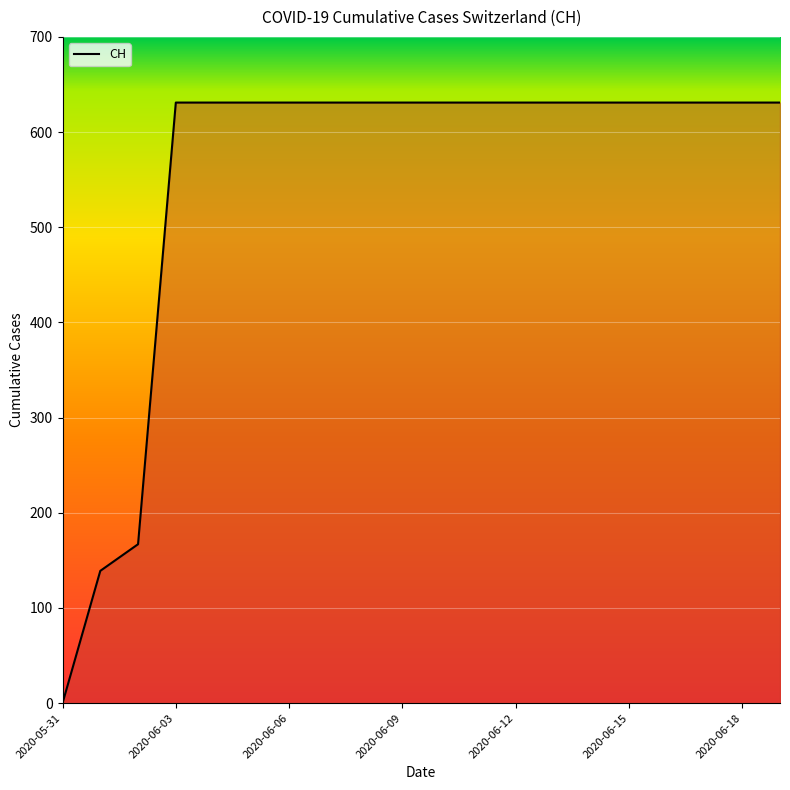

What is the difference between the maximum and minimum values?

631